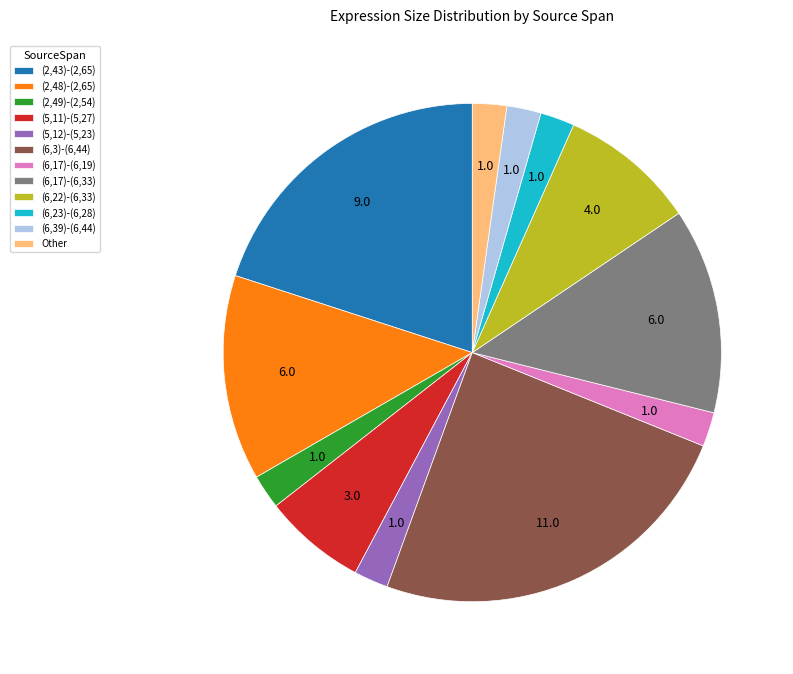

Count the number of slices in the pie.

12